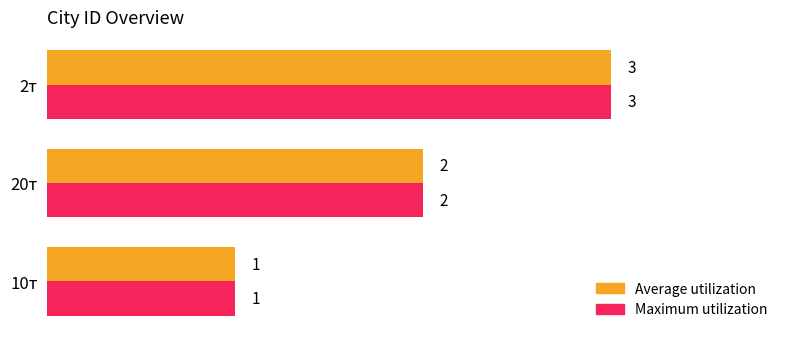

Count the number of data series in this chart.

2